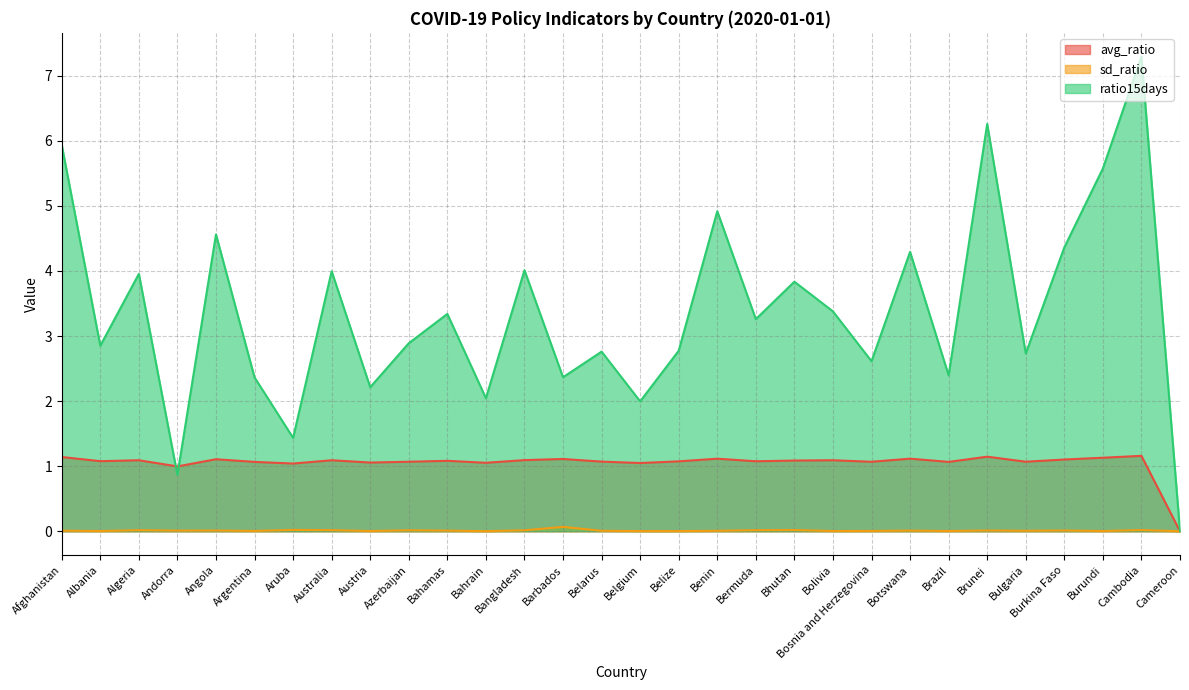

Which series has the largest range (max minus min)?

ratio15days